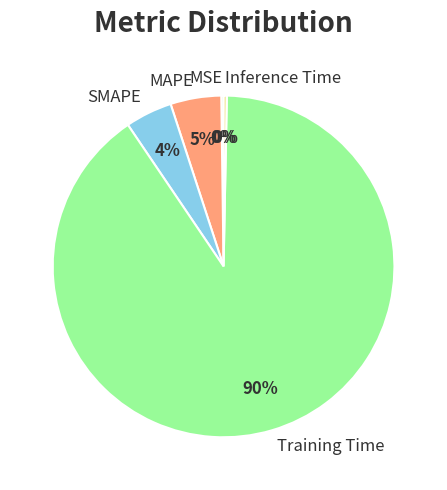

True or false: MAPE accounts for 5% of the total.

True